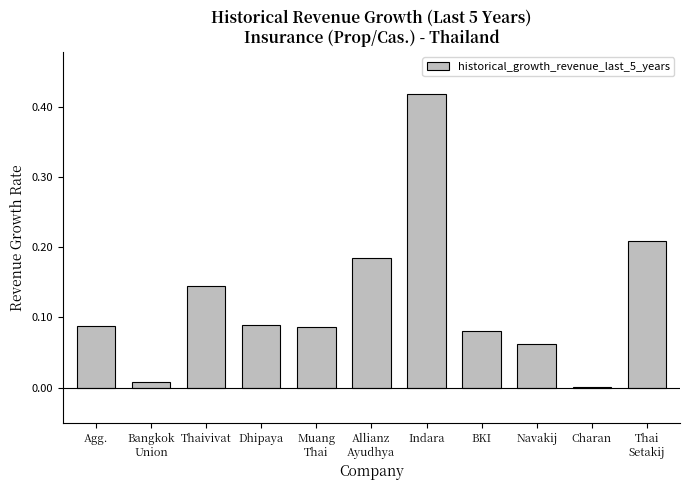

Which label corresponds to the largest value in the chart?

Indara